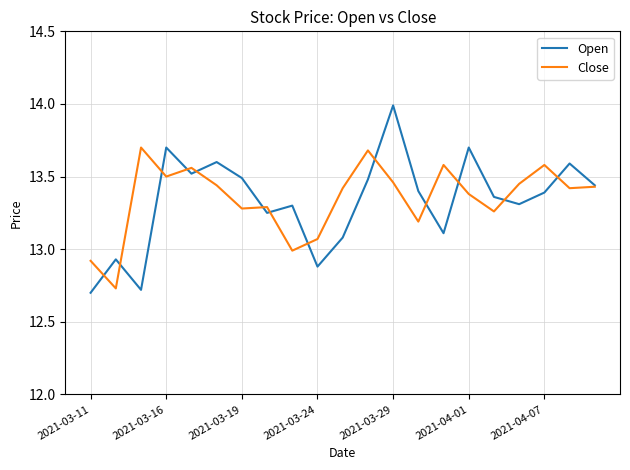

What is the maximum value shown in the chart?

14.0